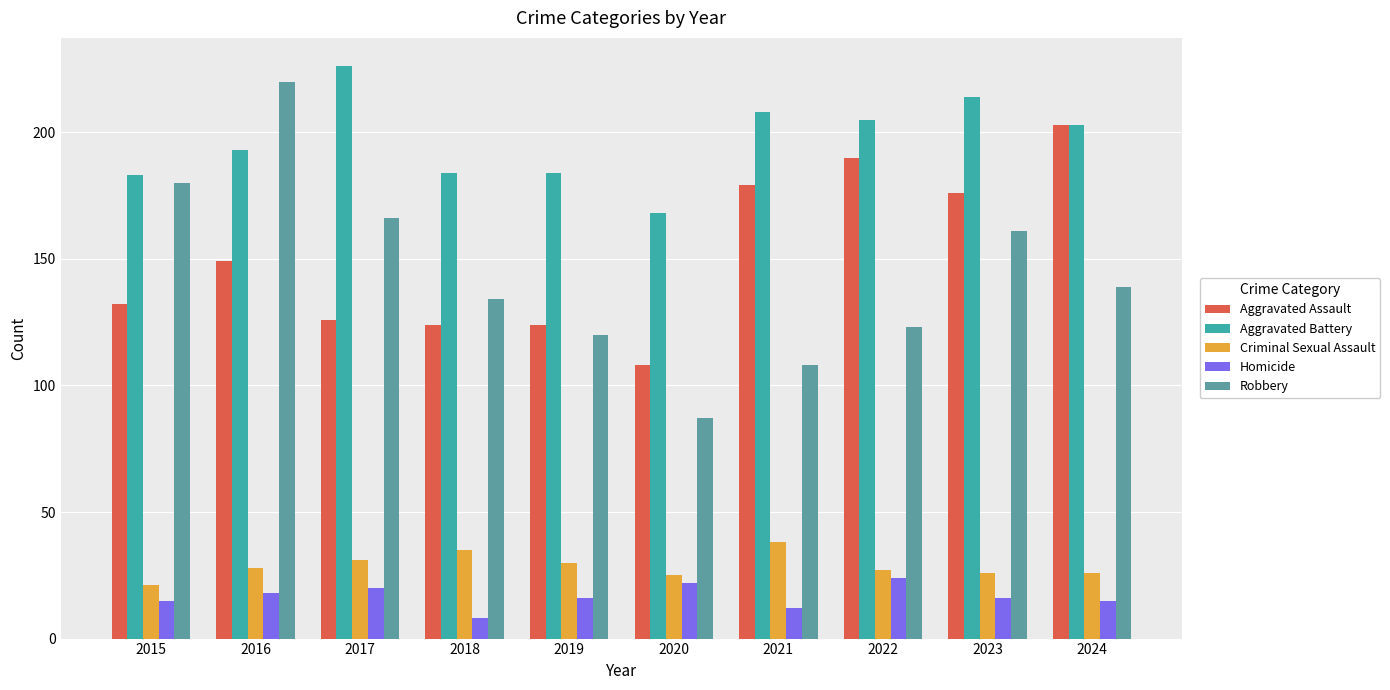

Reading right to left, transcribe all the data shown in this chart.

Aggravated Assault: 203	176	190	179	108	124	124	126	149	132
Aggravated Battery: 203	214	205	208	168	184	184	226	193	183
Criminal Sexual Assault: 26	26	27	38	25	30	35	31	28	21
Homicide: 15	16	24	12	22	16	8	20	18	15
Robbery: 139	161	123	108	87	120	134	166	220	180